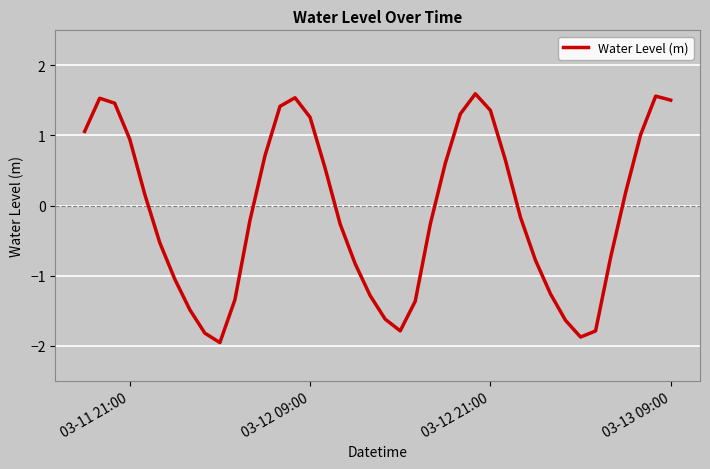

What is the difference between the maximum and minimum values?

3.5